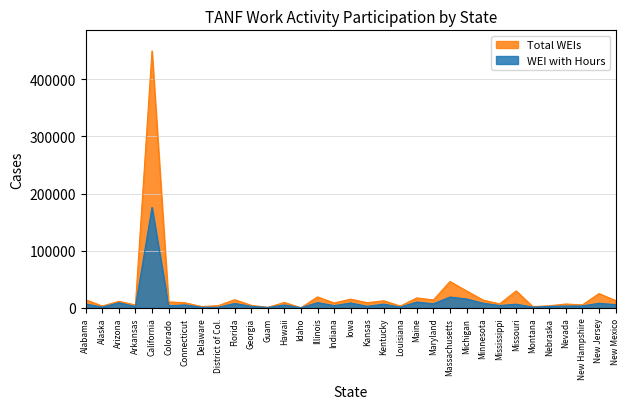

The value of Total WEIs at Illinois is 19225. True or false?

True